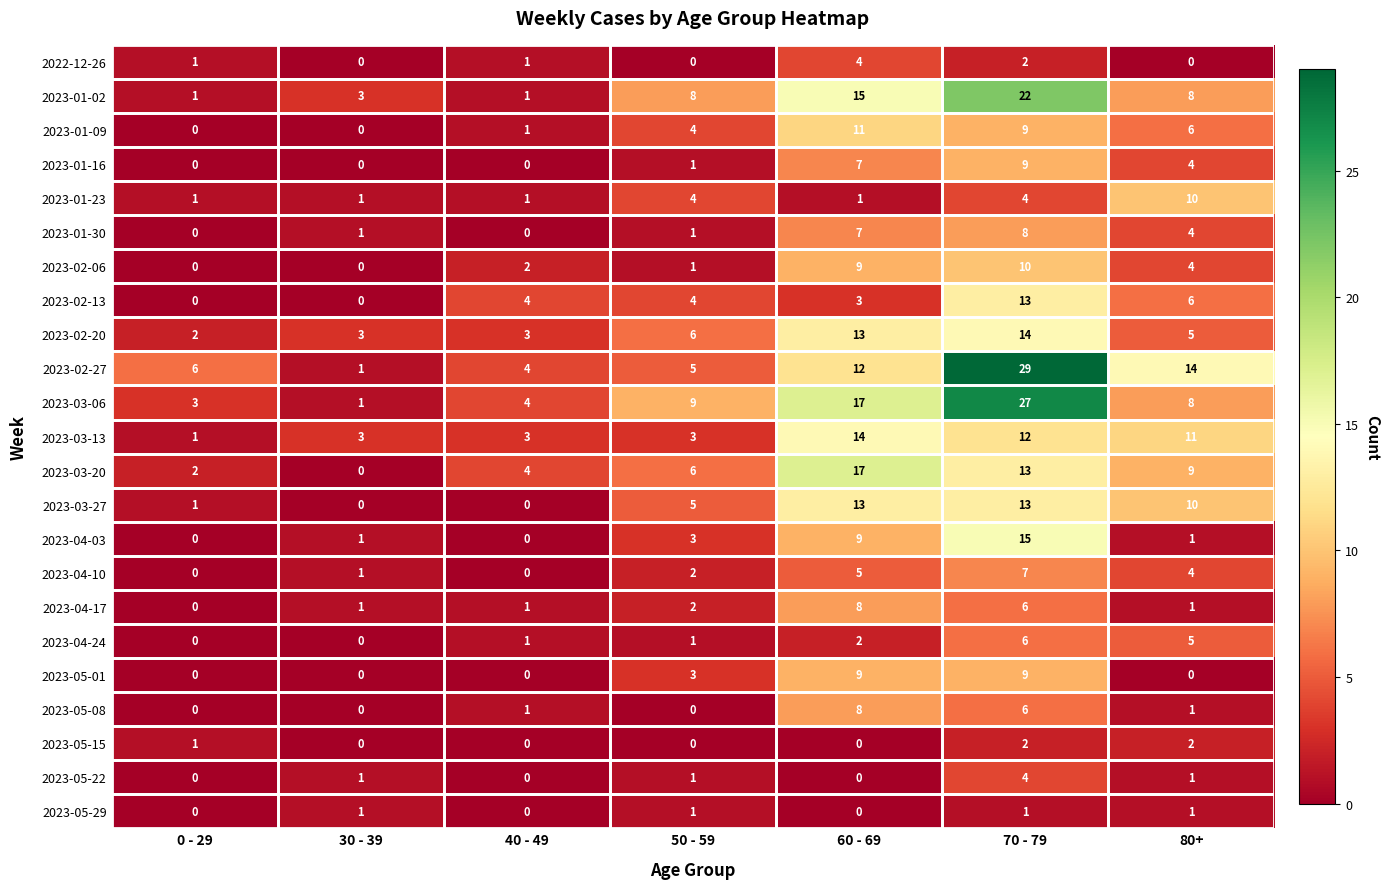

What is the sum of the 2023-01-02 values at 0 - 29 and 50 - 59?

9